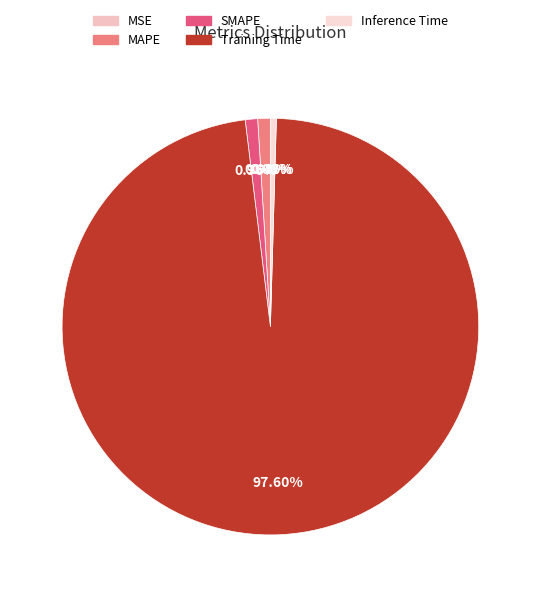

What is the total percentage of MSE and MAPE?

1.0%